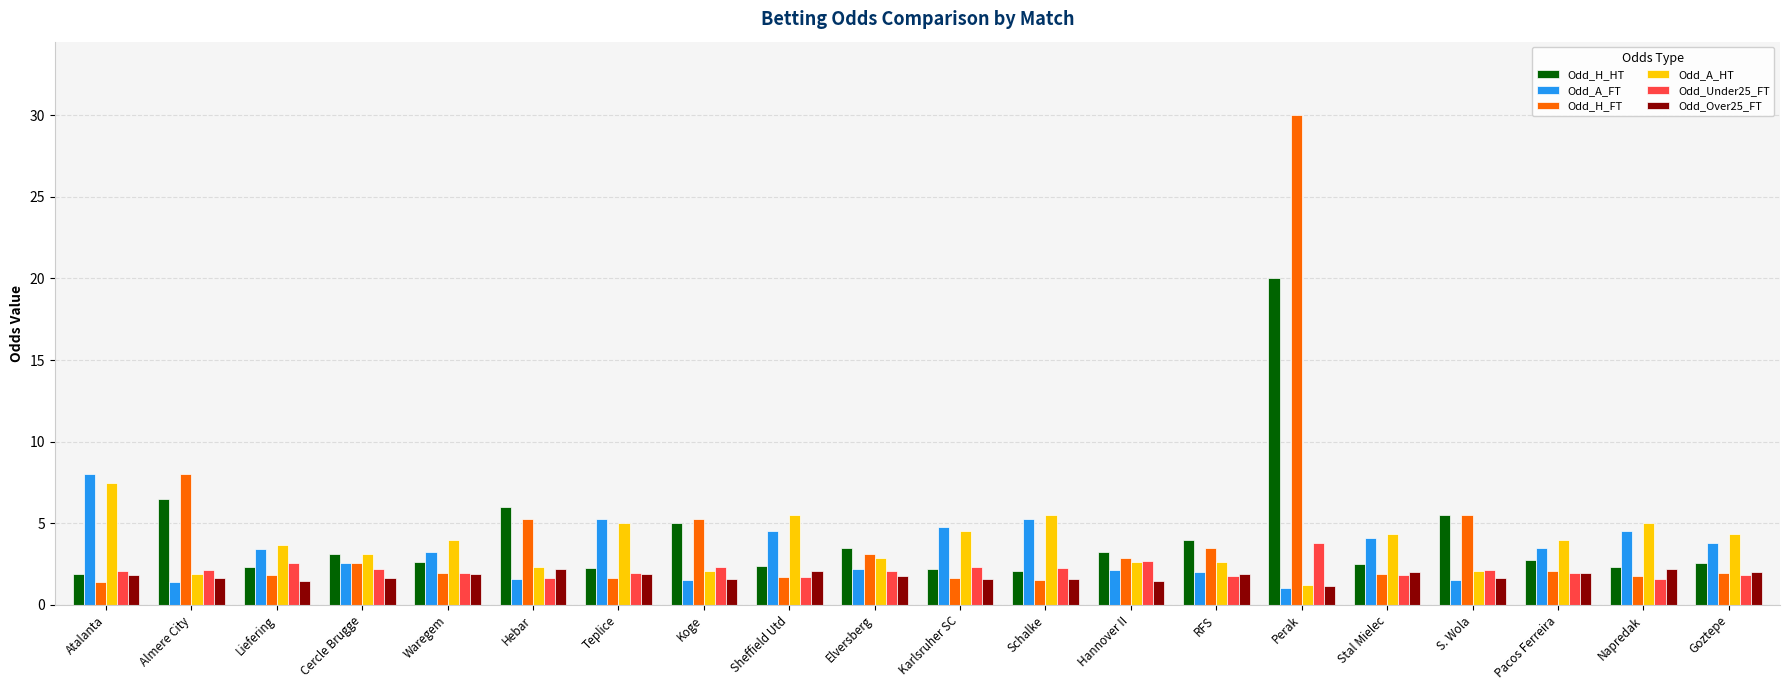

At which category does the chart reach its minimum across all series?

Perak